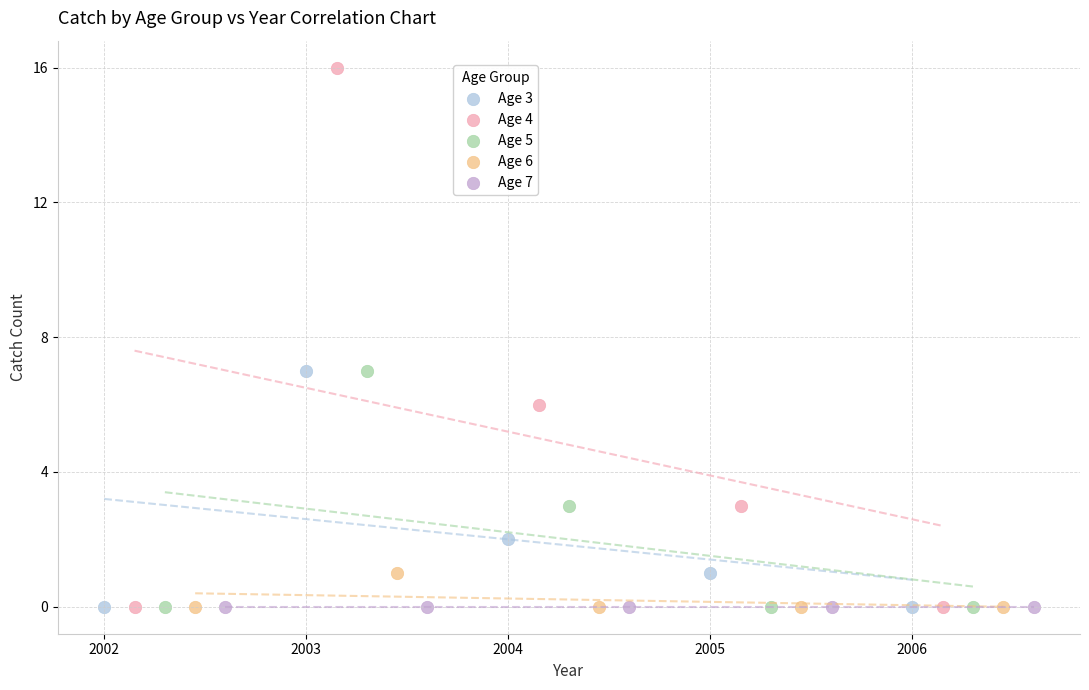

What are all the series names shown in the legend?

Age 3, Age 4, Age 5, Age 6, Age 7